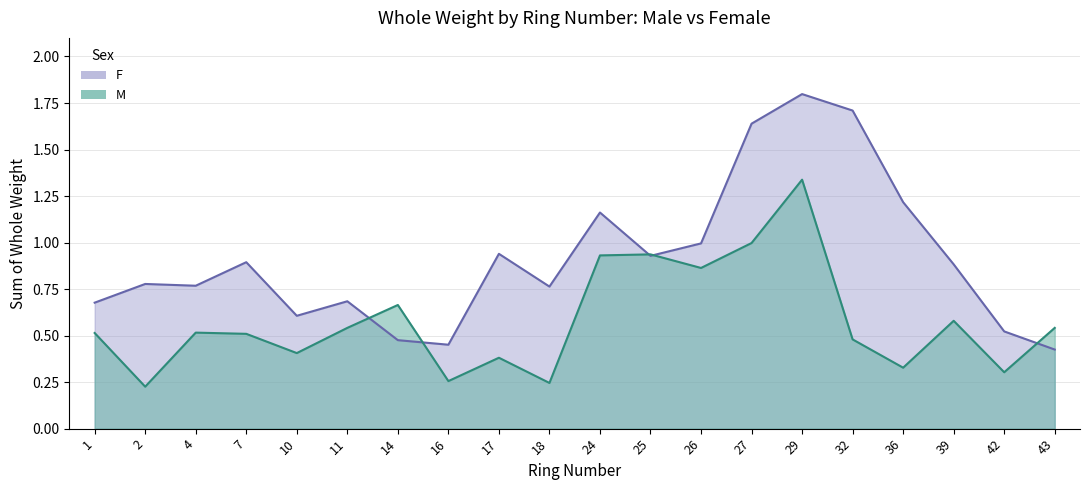

How many lines are shown in the chart?

2